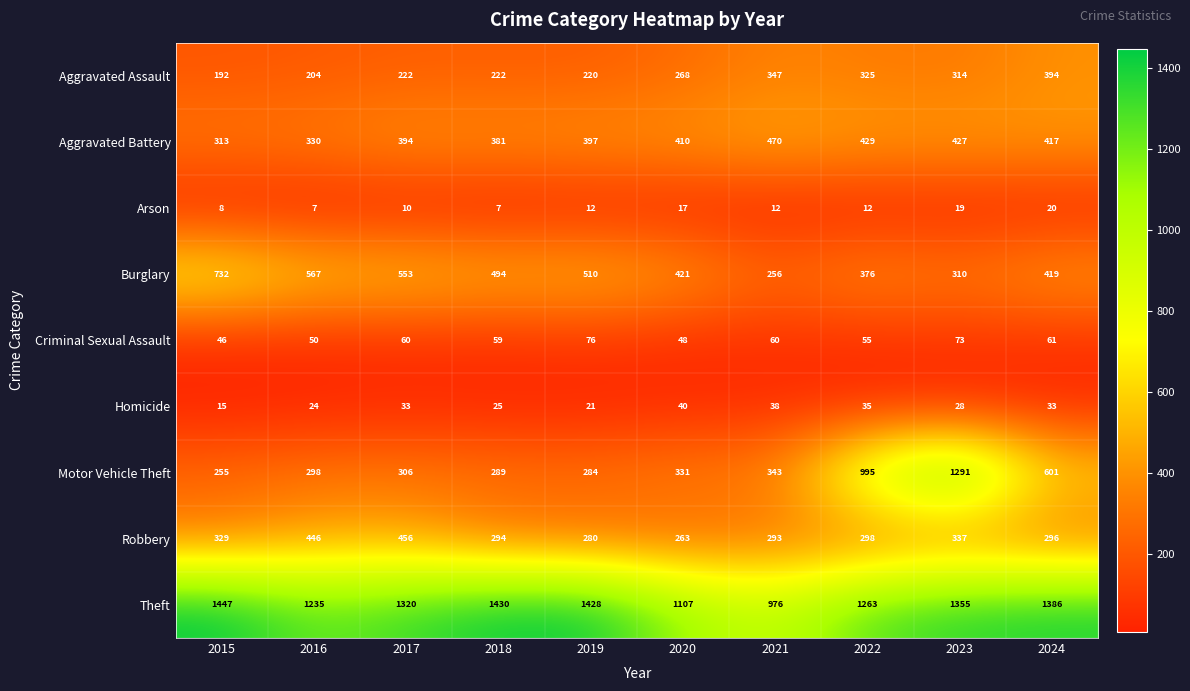

What is the difference between the highest and lowest values at 2018?

1423